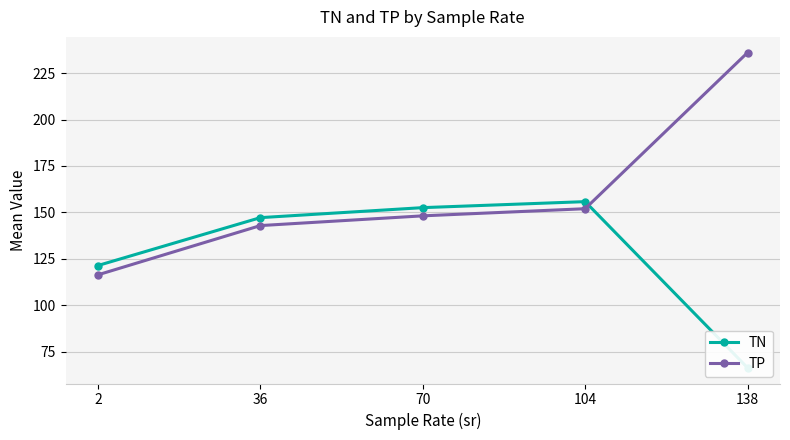

At which category is the sum across all series the highest?

104